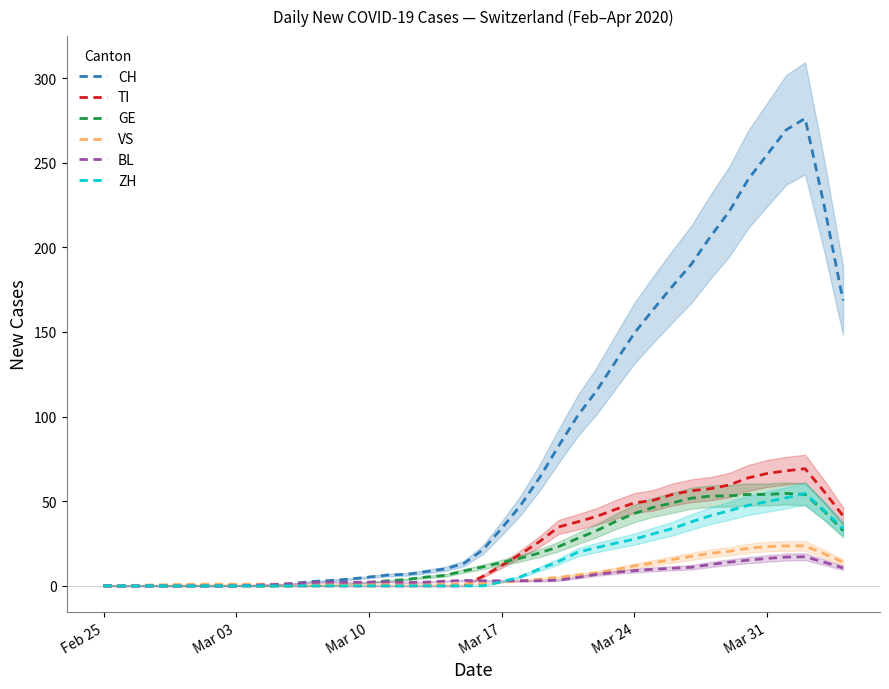

Is the value of TI at 17 greater than the value of BL at 34?

No